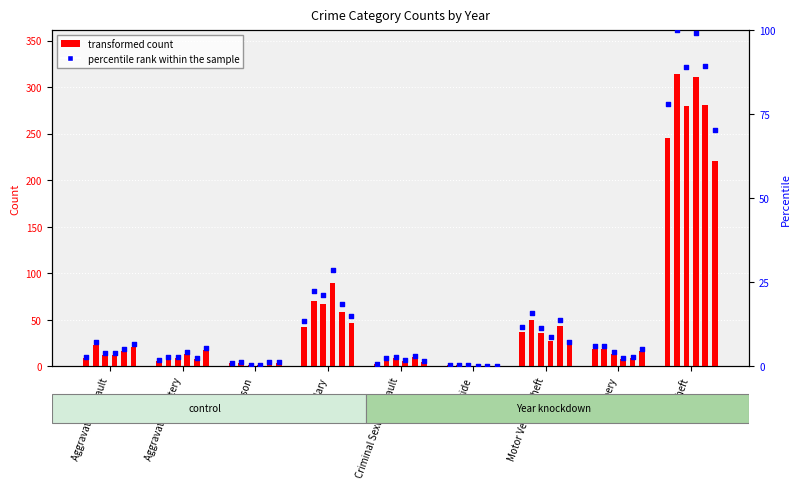

What is the ratio of the value at Burglary to the value at Motor Vehicle Theft?

1.1